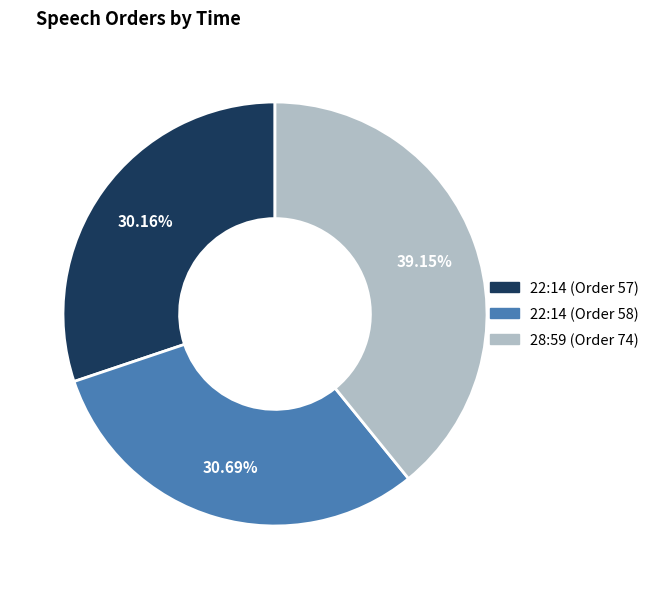

What is the largest slice in the pie chart?

28:59 (Order 74)